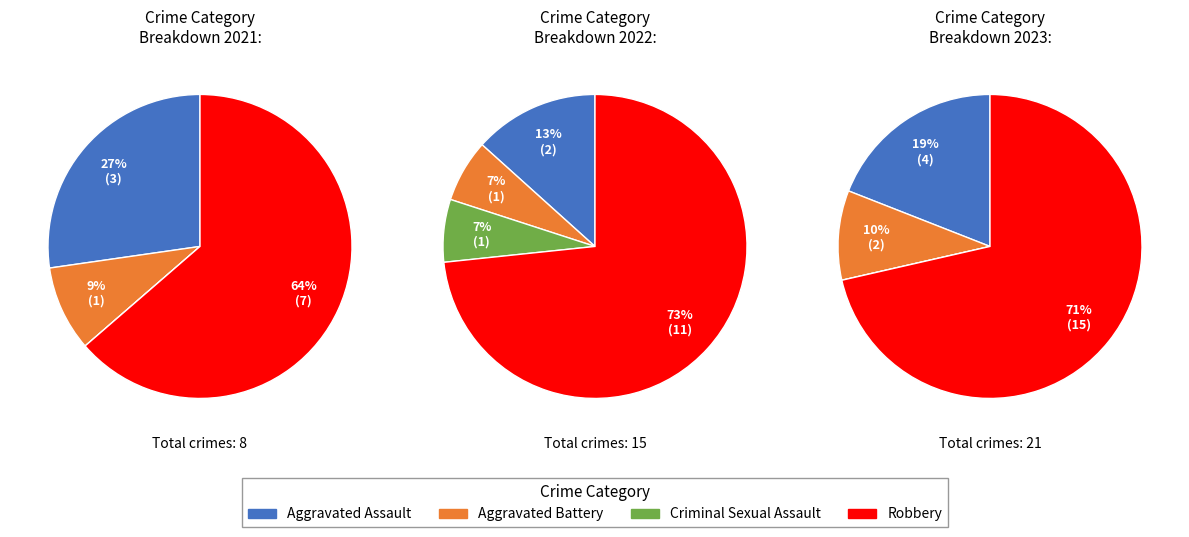

Which has a higher value, Criminal Sexual Assault or Aggravated Battery?

Aggravated Battery